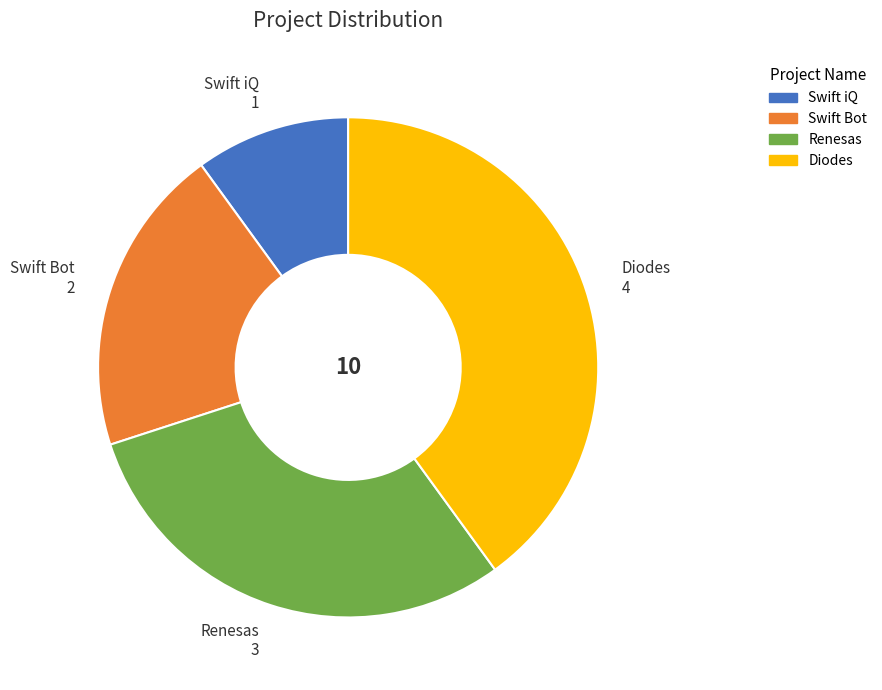

True or false: Swift Bot accounts for 5% of the total.

False